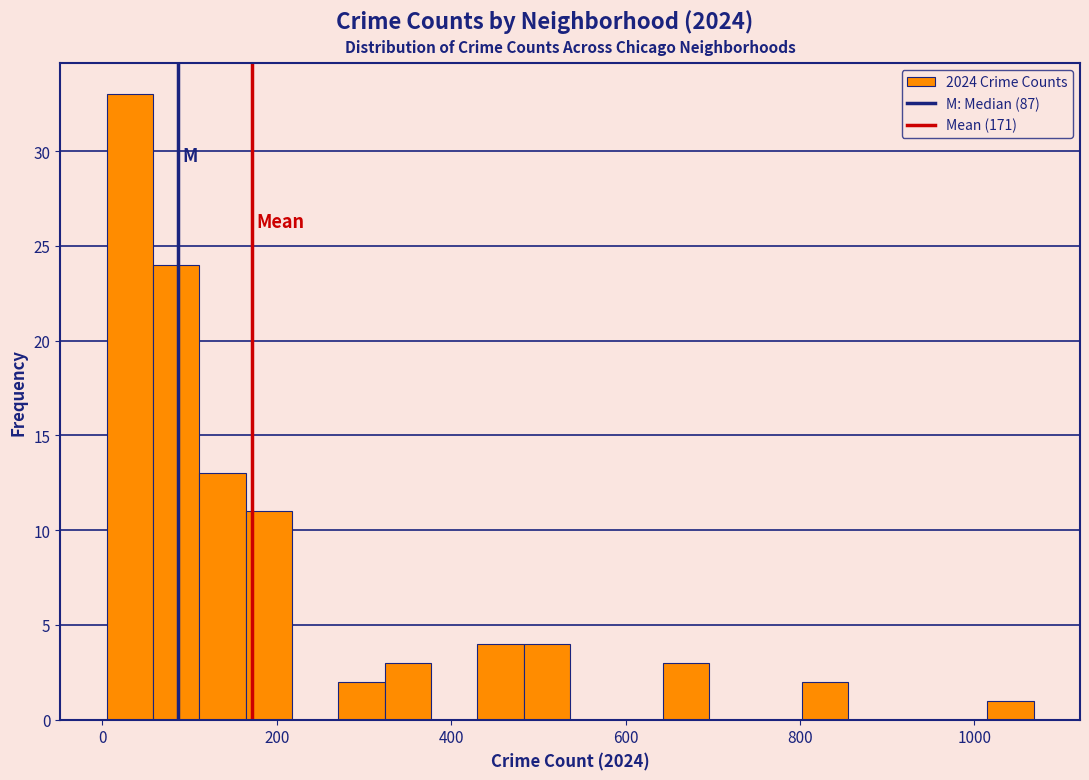

Read against the x-axis, roughly where is the centre of the tallest bar?

40